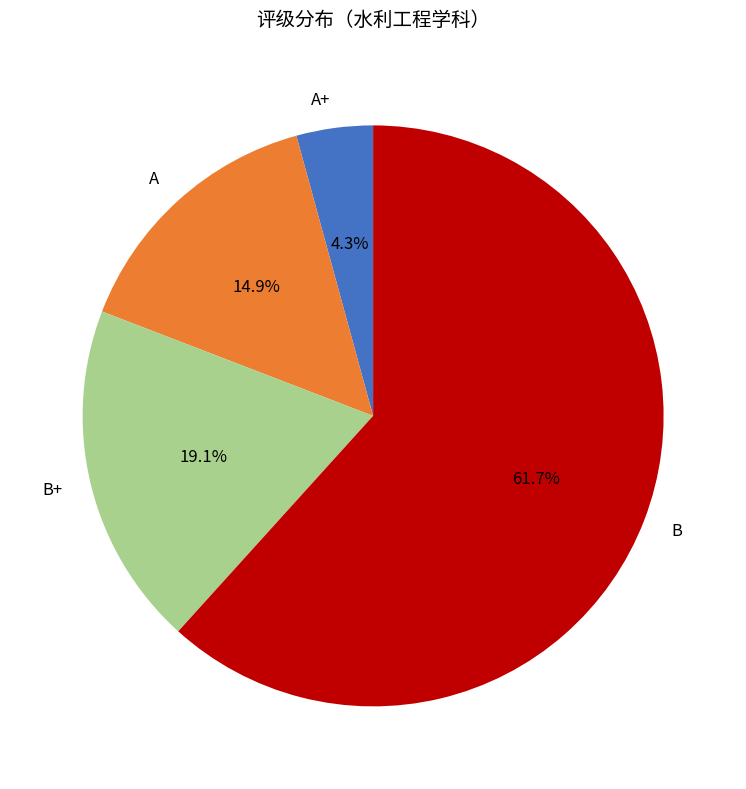

To the nearest percent, what is the difference between the B and A+ slice percentages?

57%